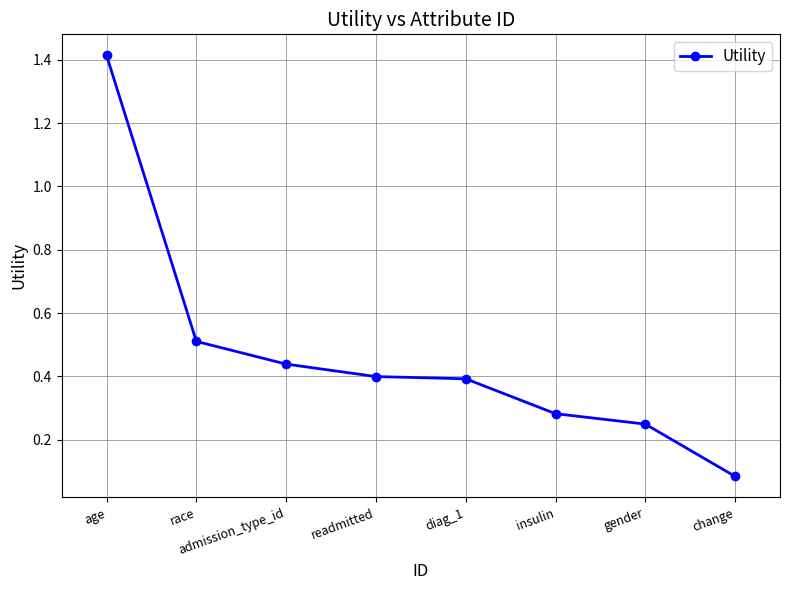

True or false: there are more than 2 points higher than both neighbors.

False